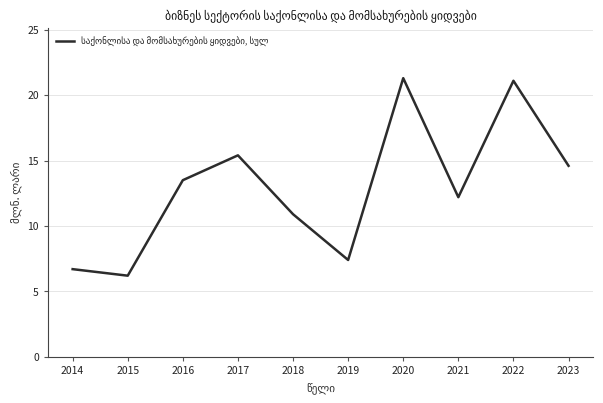

What is the sum of all values?

129.3